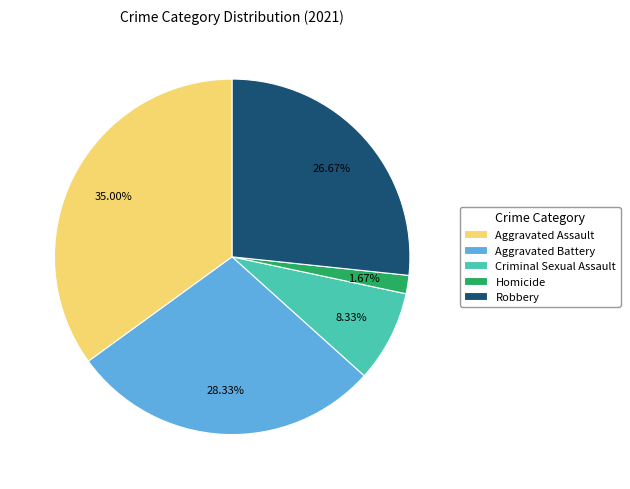

To the nearest percent, what is the combined percentage of Homicide and Aggravated Assault?

37%